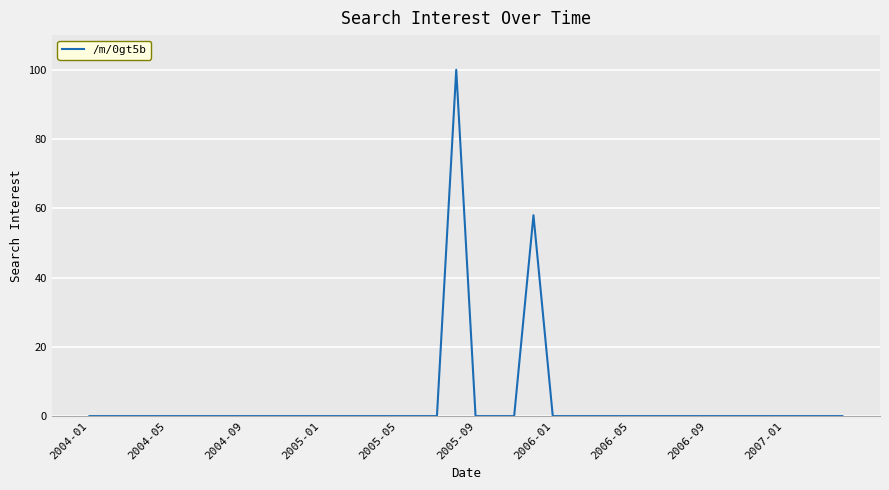

What is the maximum value shown in the chart?

100